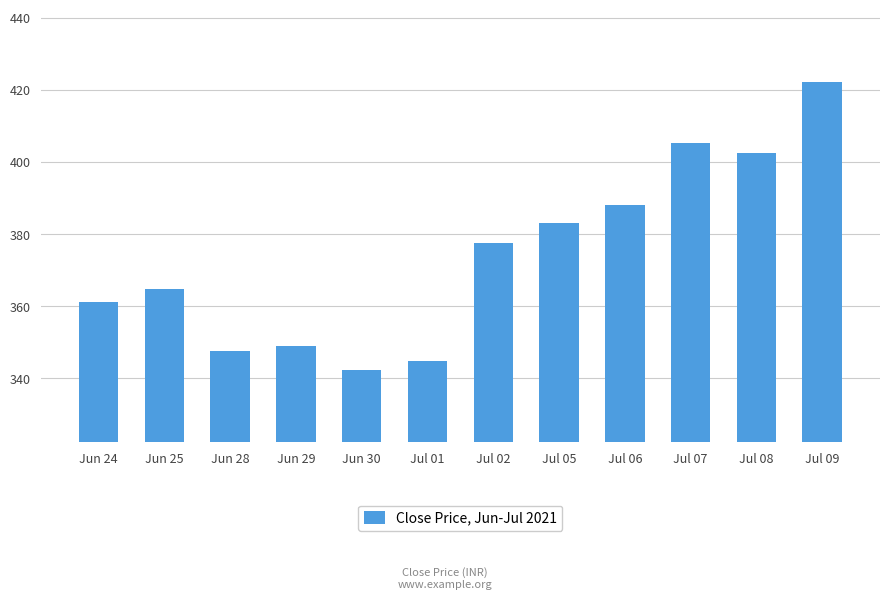

Read the value at Jun 28.

347.5